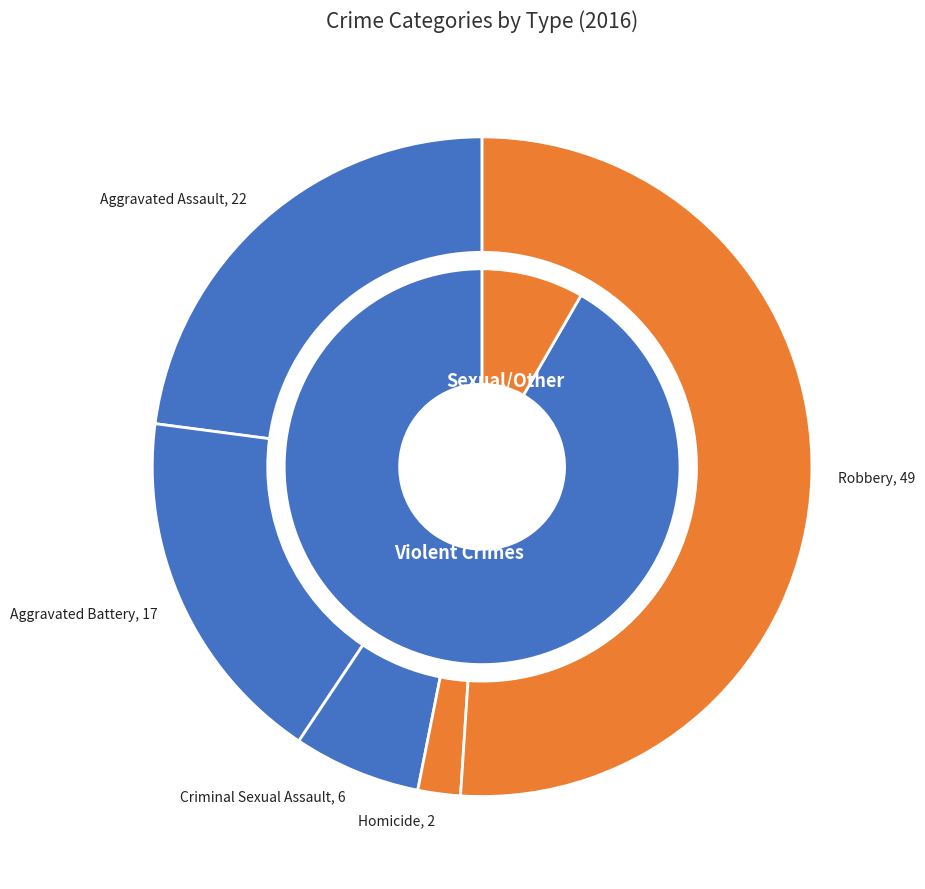

To the nearest percent, what is the difference between the Criminal Sexual Assault and Aggravated Battery slice percentages?

11%